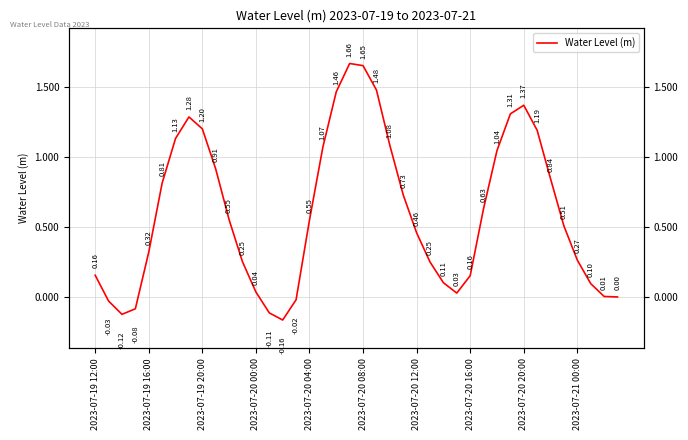

What position from the left is 25?

26